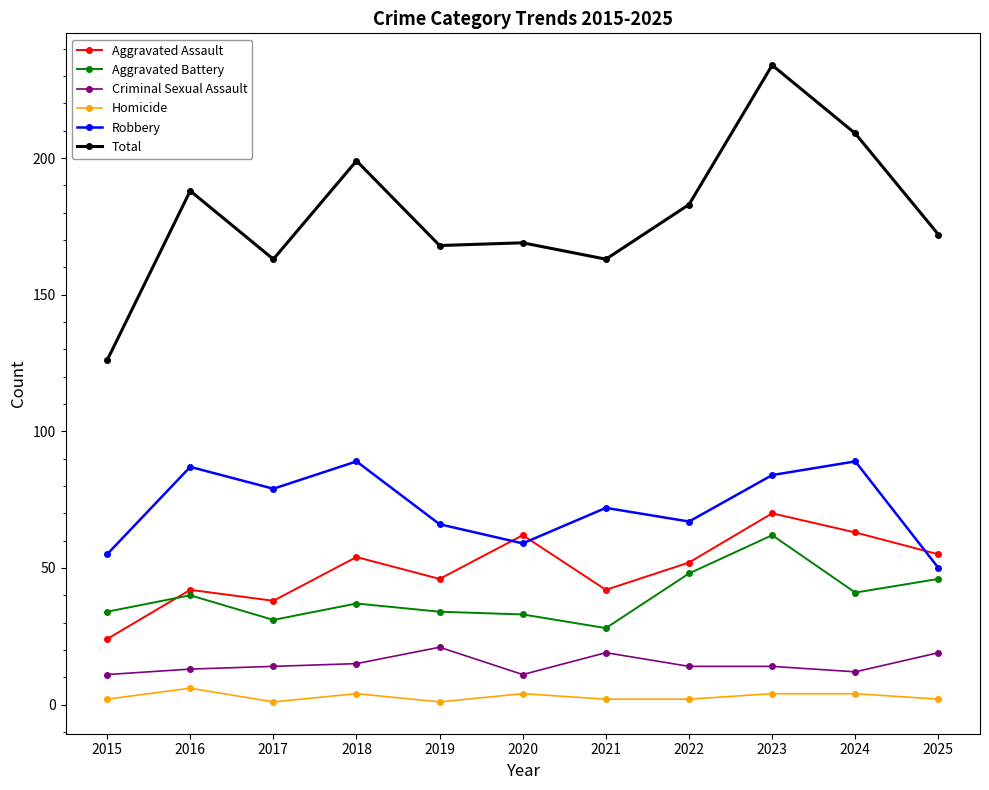

At how many categories does at least one series exceed 120?

11